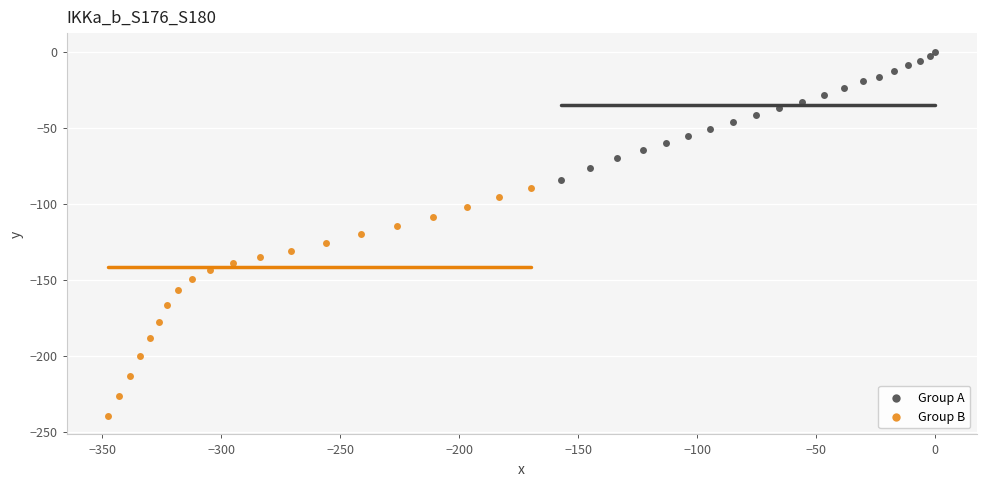

Which series has the largest Y range (max minus min)?

Group B